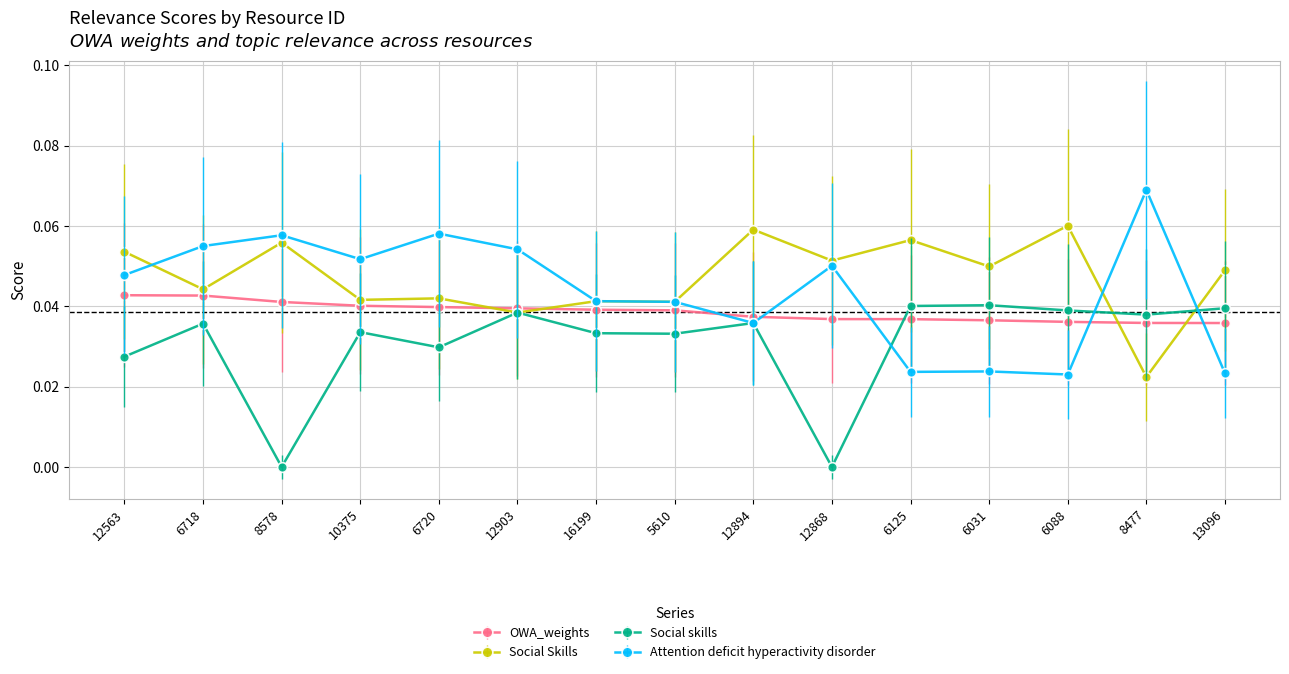

Which label corresponds to the largest value in the chart?

8477